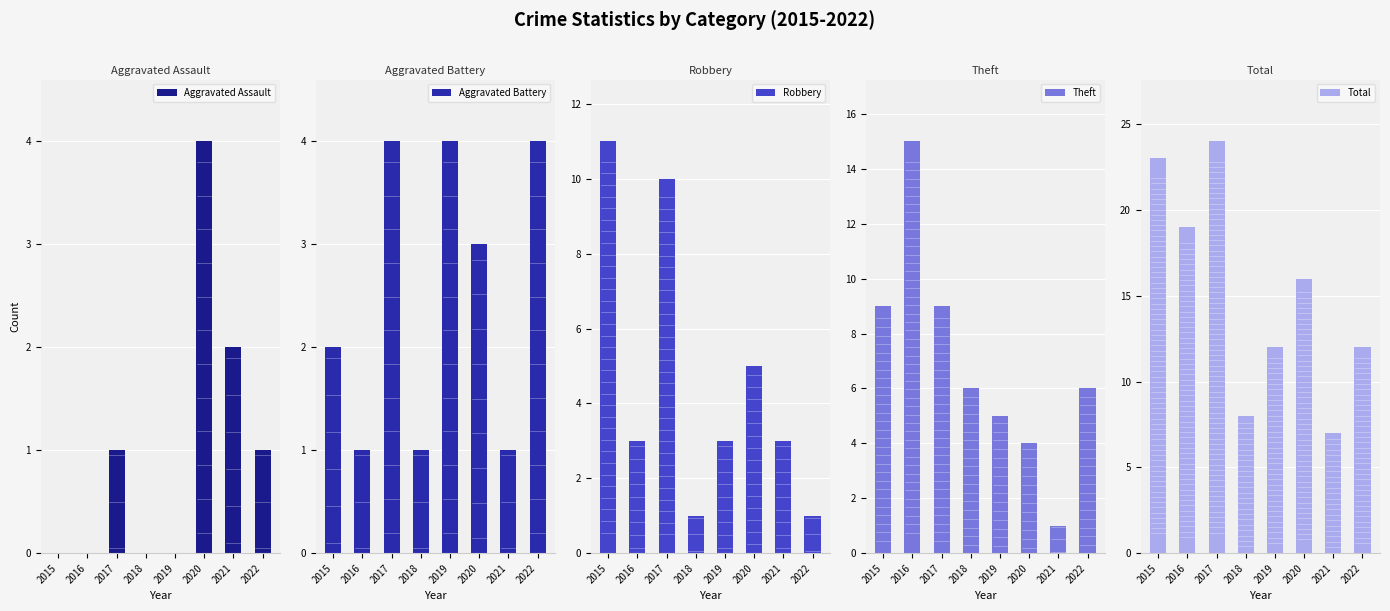

What is the value of the Total bar at the 3rd from the left?

24